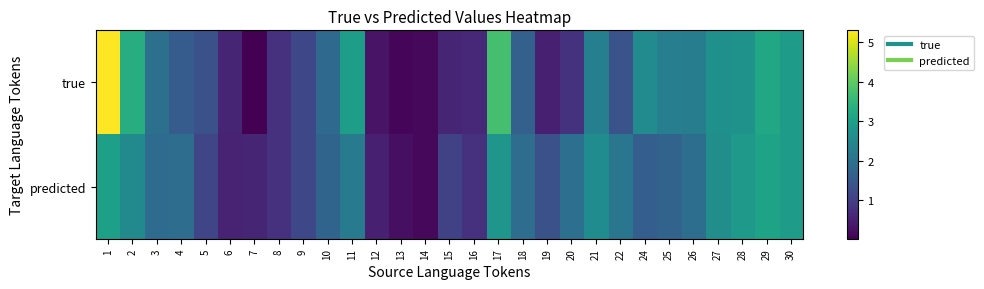

What is the greatest value displayed?

5.3